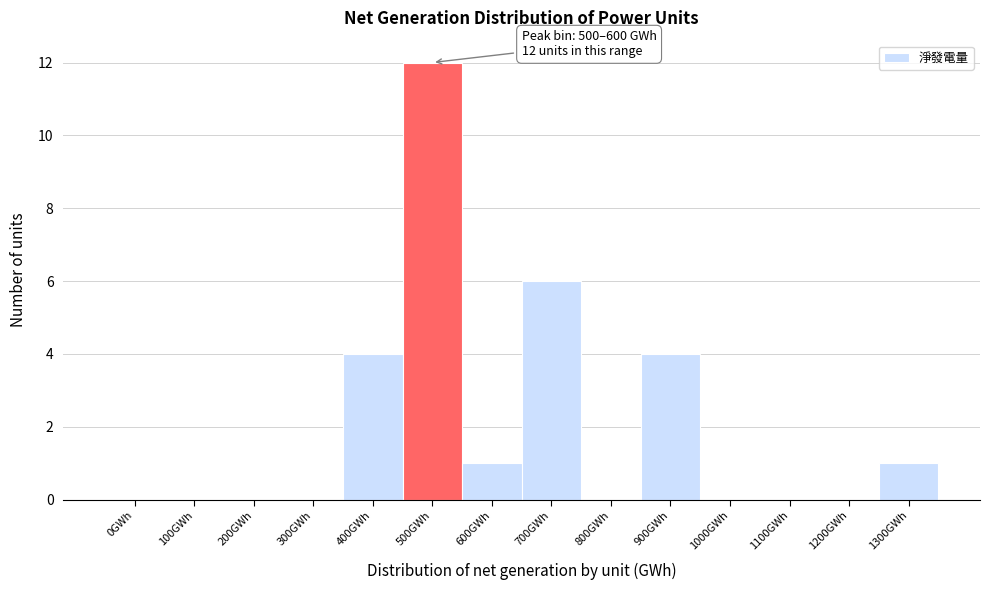

Reading left to right, transcribe all the data shown in this chart.

0GWh=0	100GWh=0	200GWh=0	300GWh=0	400GWh=4	500GWh=12	600GWh=1	700GWh=6	800GWh=0	900GWh=4	1000GWh=0	1100GWh=0	1200GWh=0	1300GWh=1